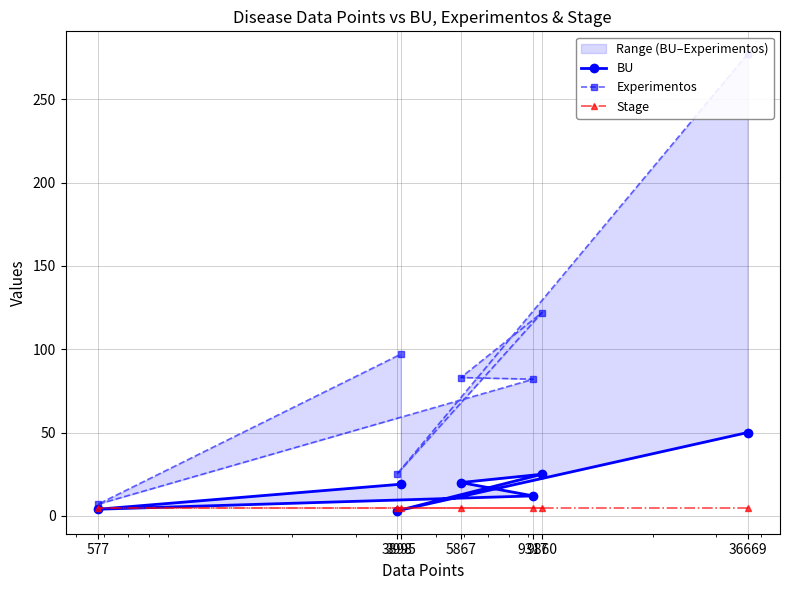

True or false: Experimentos has a value of 194 at 9860.

False